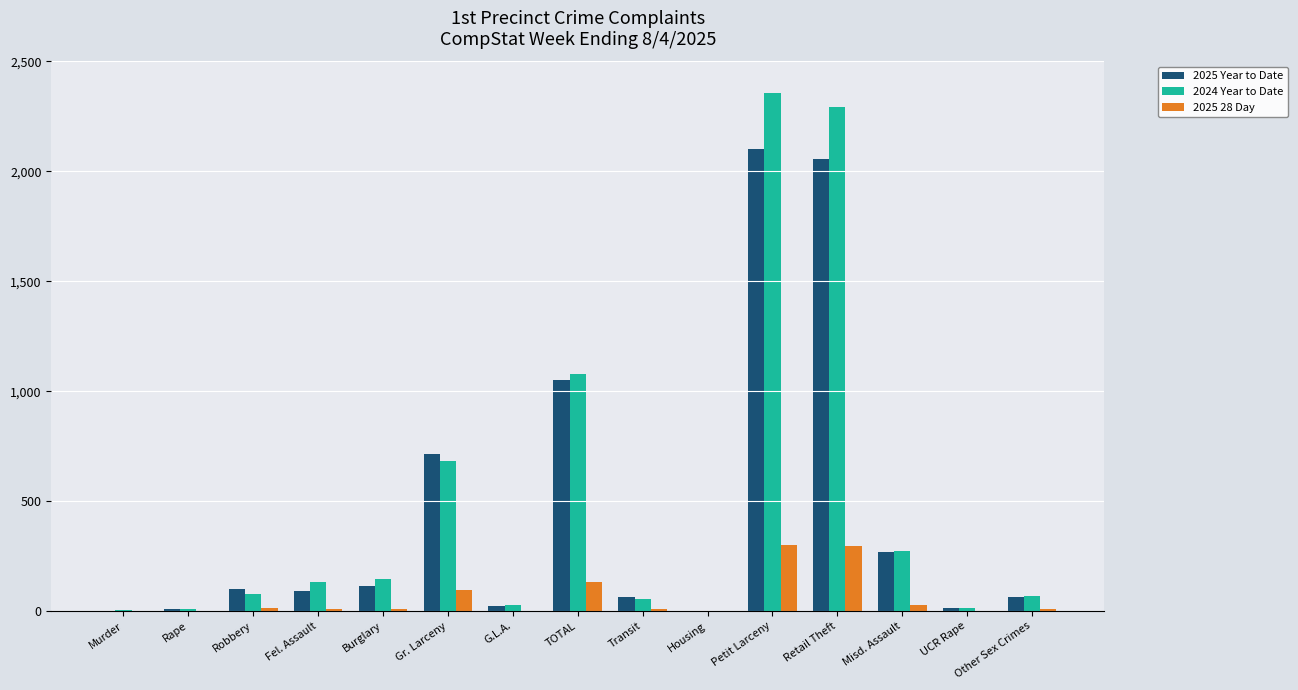

At which label is 2025 28 Day closest to 149?

TOTAL